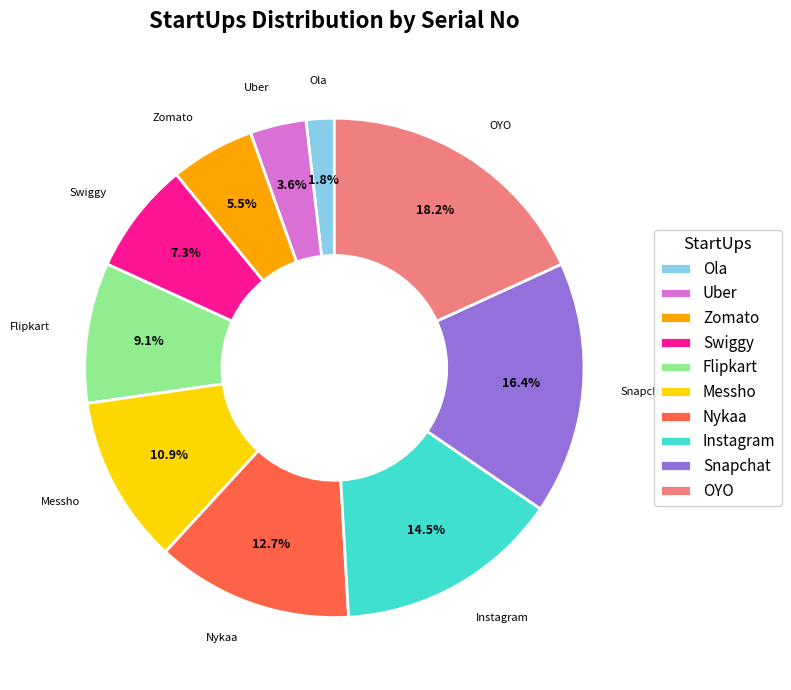

Combined, do Messho and Instagram account for over 50%?

No